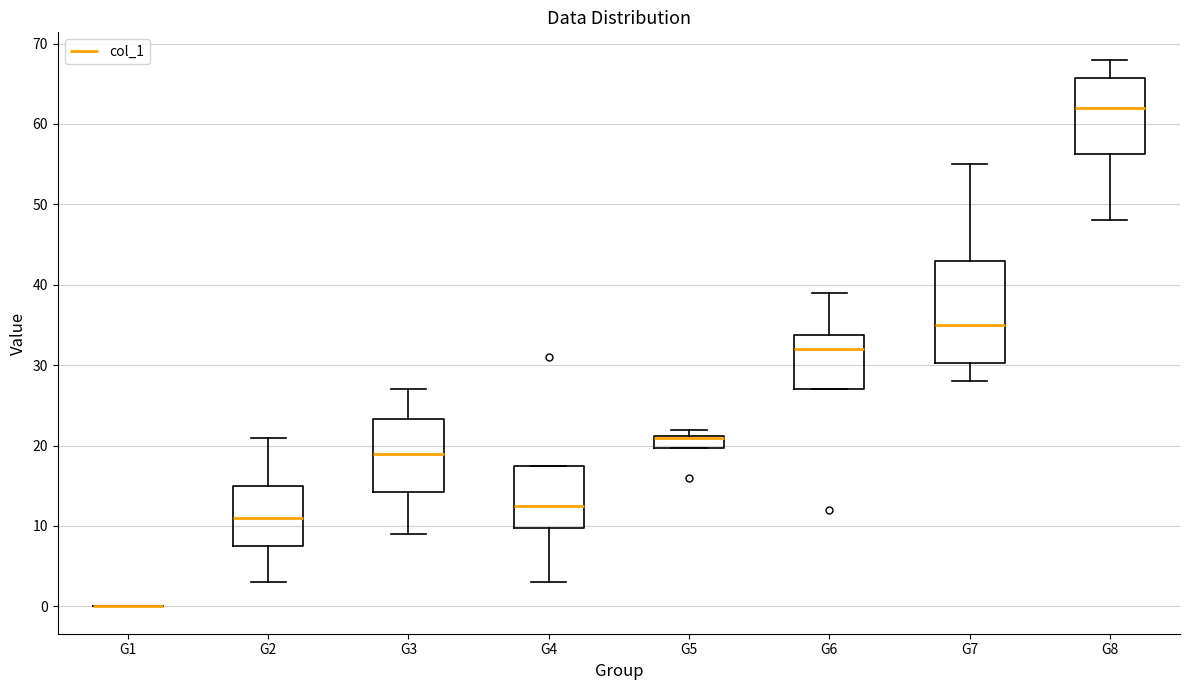

Which box is the tallest, from its lower edge to its upper edge?

G7